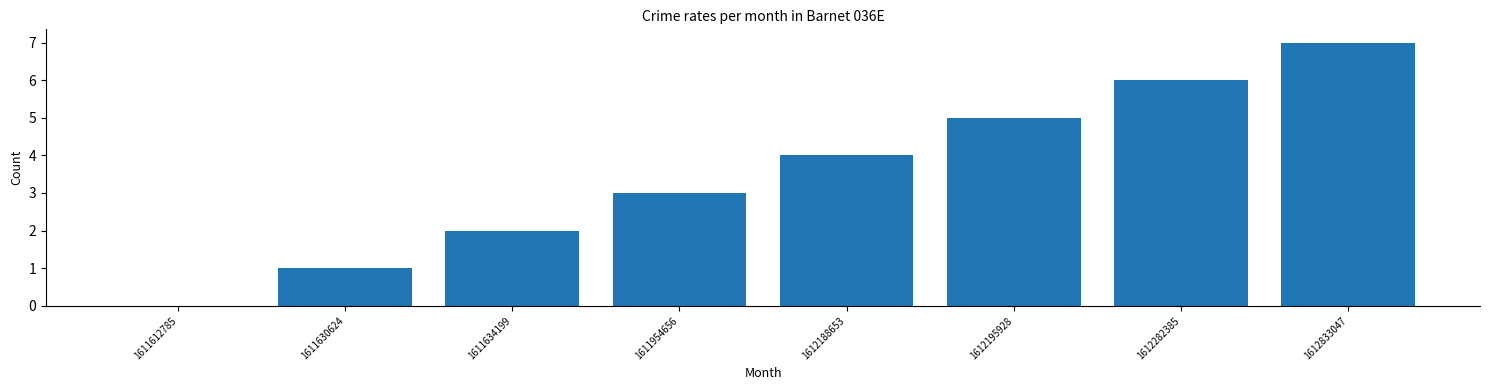

Approximately how many times larger is the value at 1612195928 compared to 1612282385?

0.8